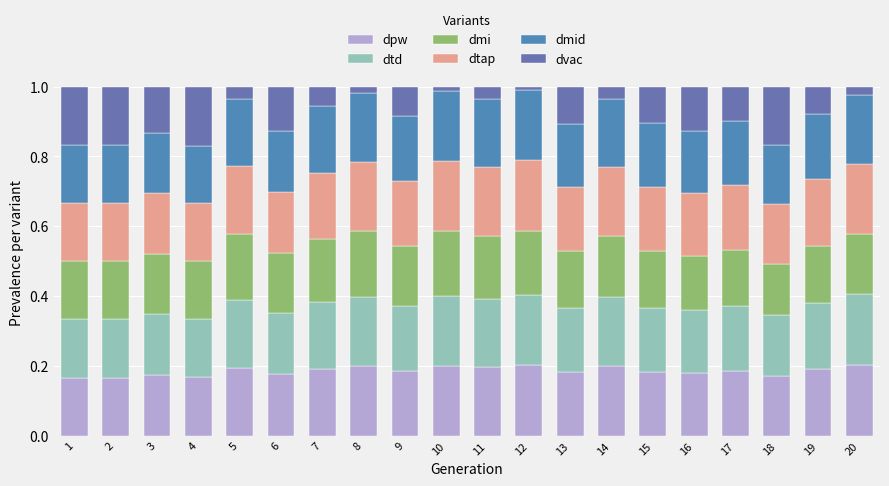

True or false: dtd has a value of 0.1 at 19.

False